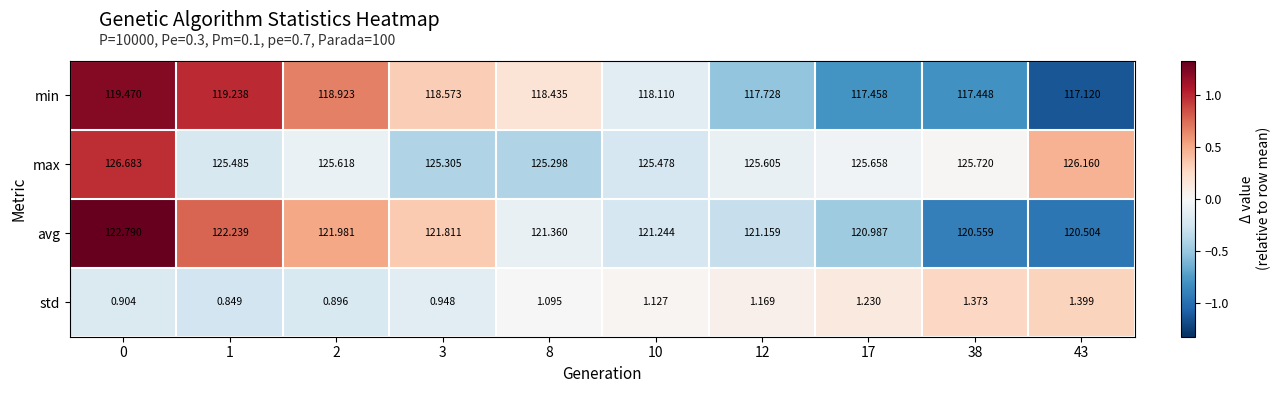

Rank the series at 38 from lowest to highest value.

std, min, avg, max